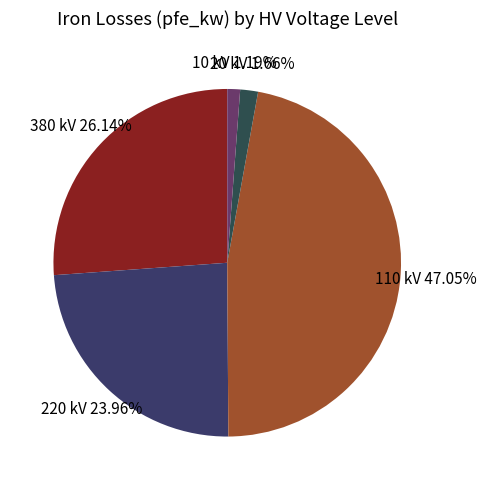

Combined, do 380 kV and 20 kV account for over 50%?

No